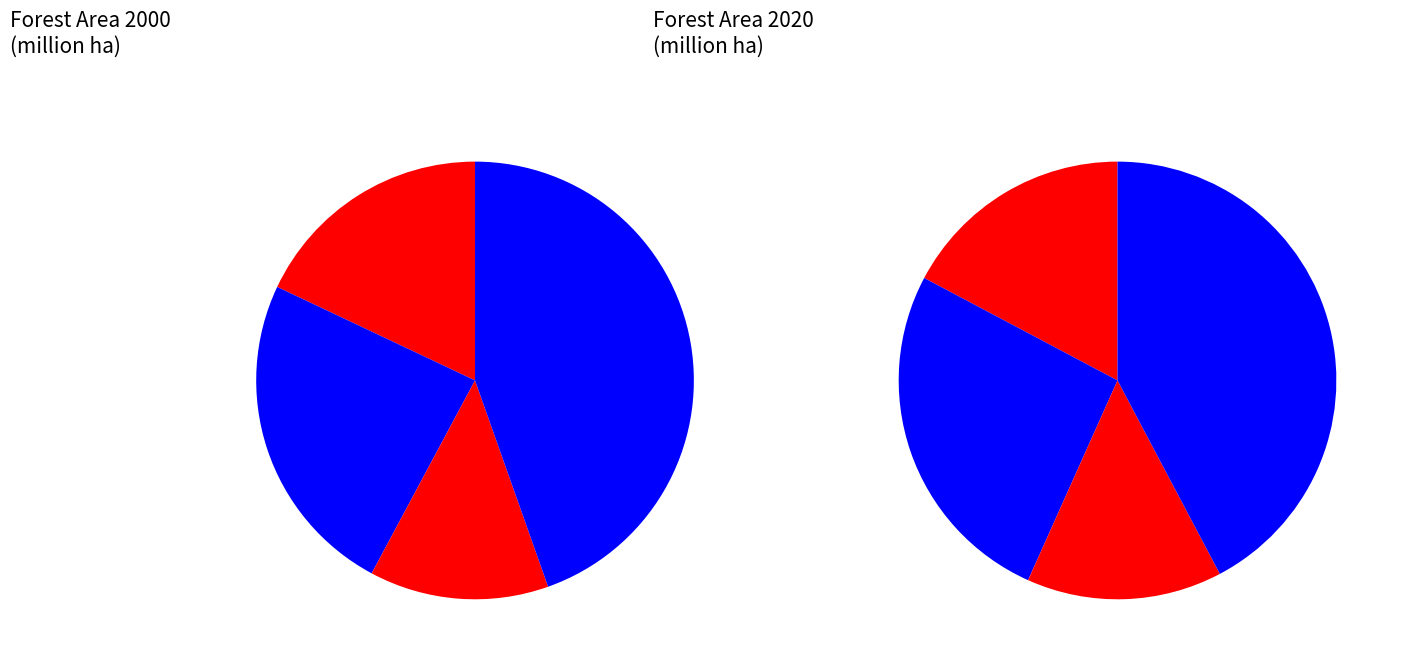

Is it true that values_2000 is 18% of the pie?

True